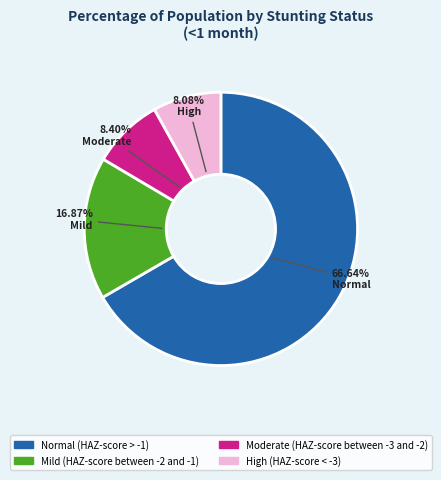

How many slices are in this pie chart?

4